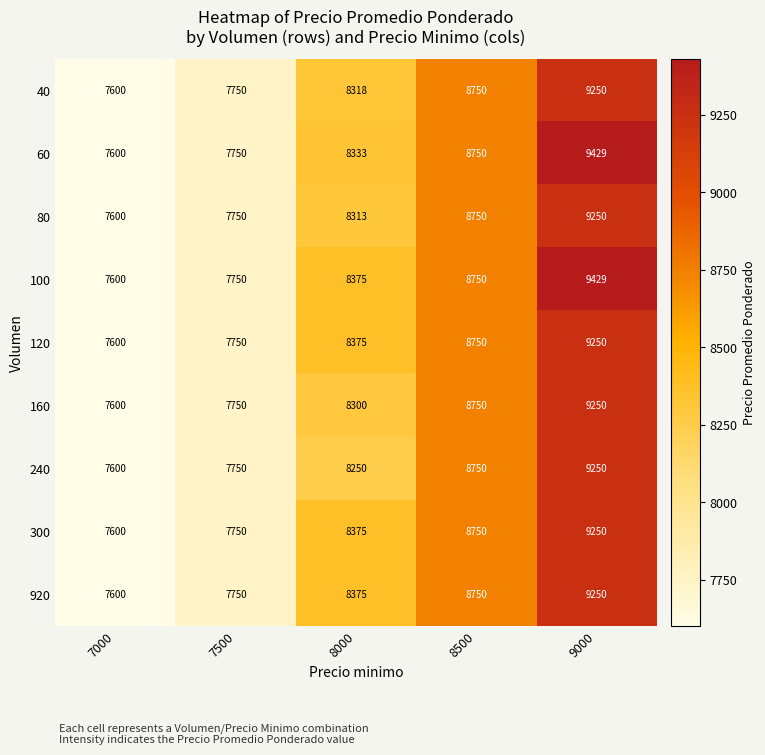

Which series changed the most between 8000 and 8500?

240